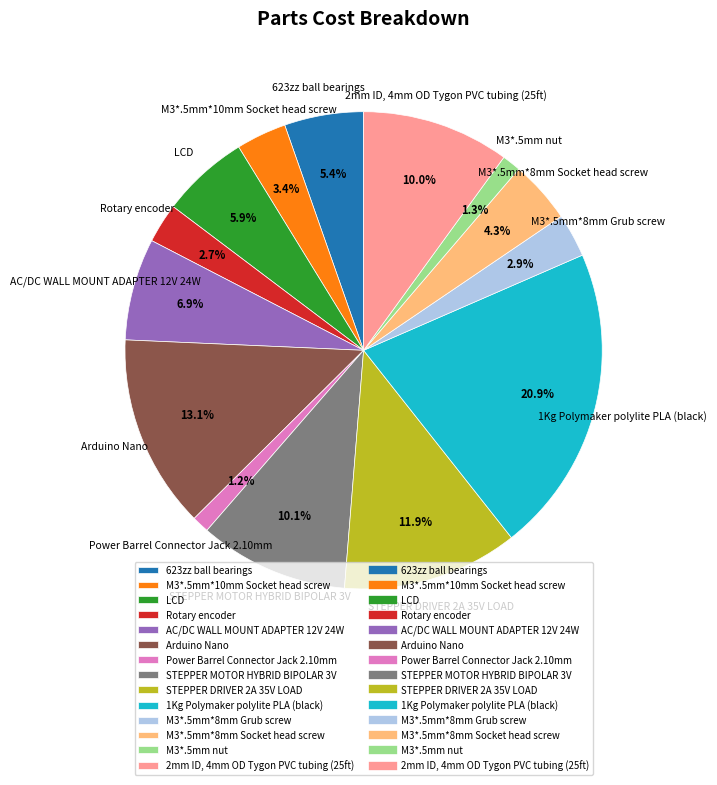

What percentage is the 623zz ball bearings slice, to the nearest percent?

5%